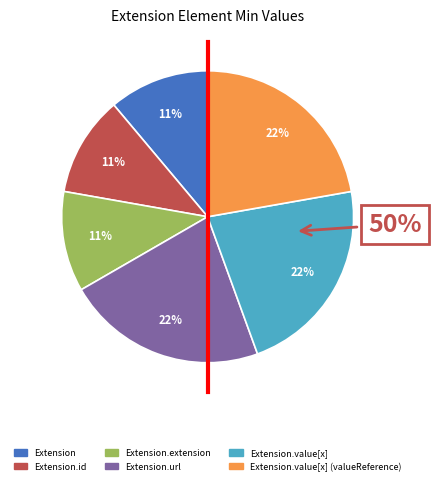

Rank the categories by value from highest to lowest.

Extension.url, Extension.value[x], Extension.value[x] (valueReference), Extension, Extension.id, Extension.extension